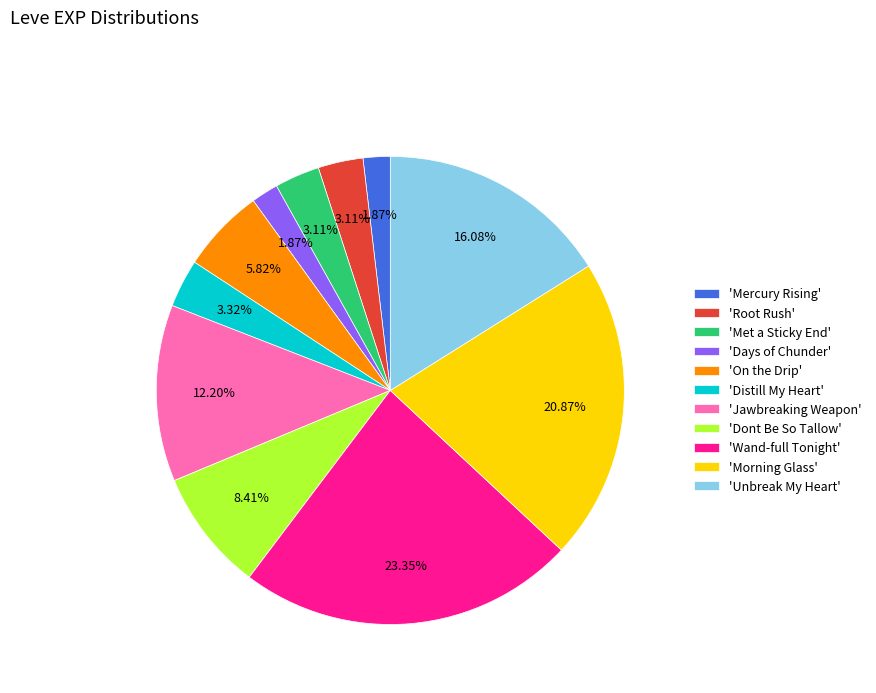

What is the ratio of the value at 'Root Rush' to the value at 'Met a Sticky End'?

1.0